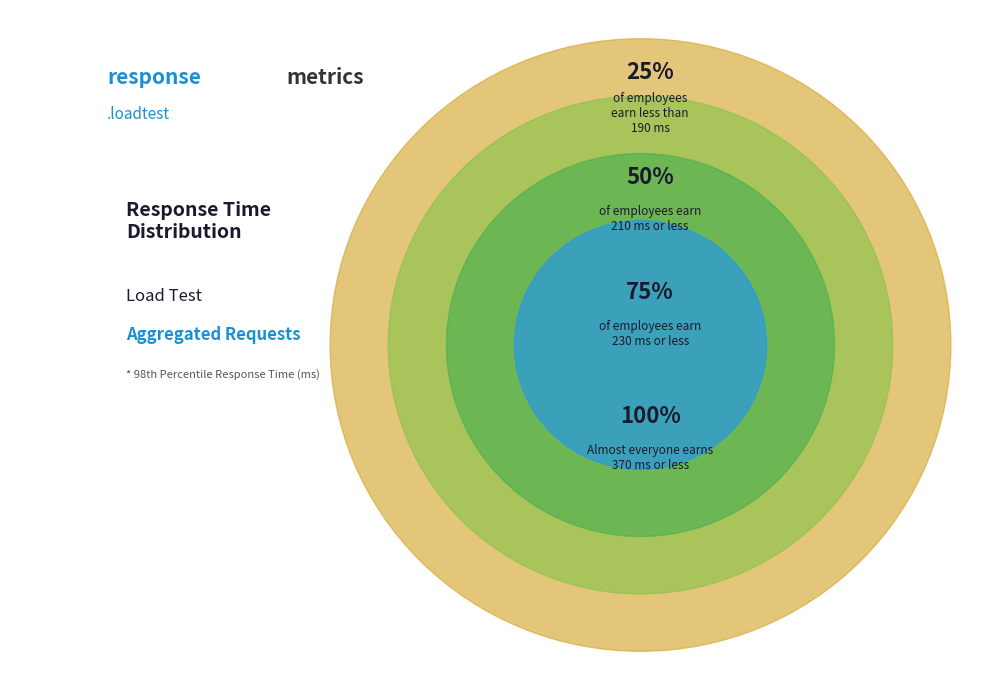

What is the smallest slice in the pie chart?

25%